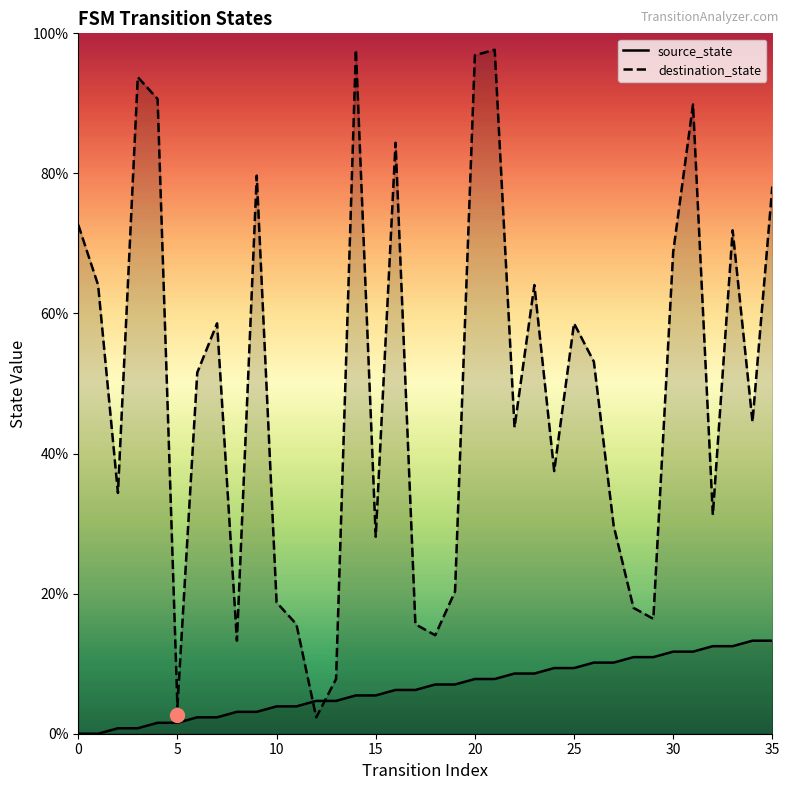

Is the value of destination_state at 14 greater than the value of source_state at 5?

Yes